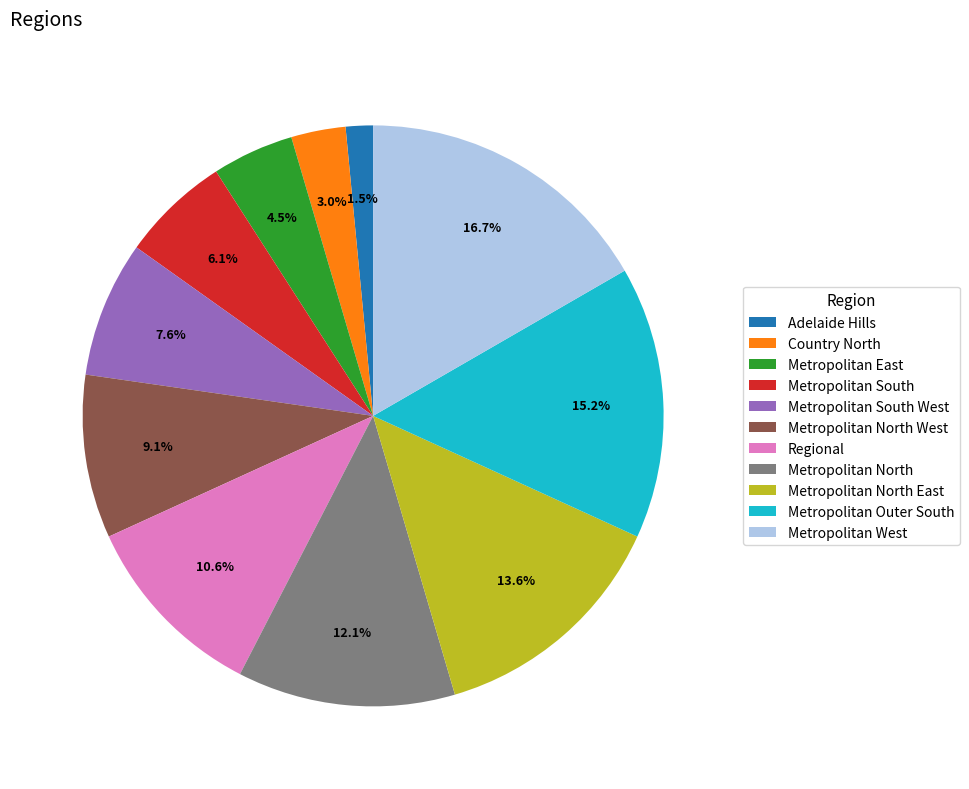

Approximately how many times larger is the value at Metropolitan West compared to Regional?

1.6